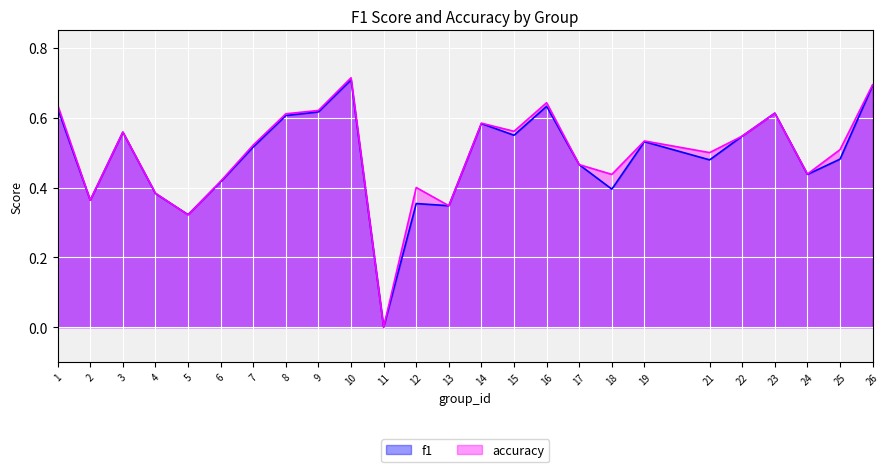

Between 17 and 19, which is larger?

19